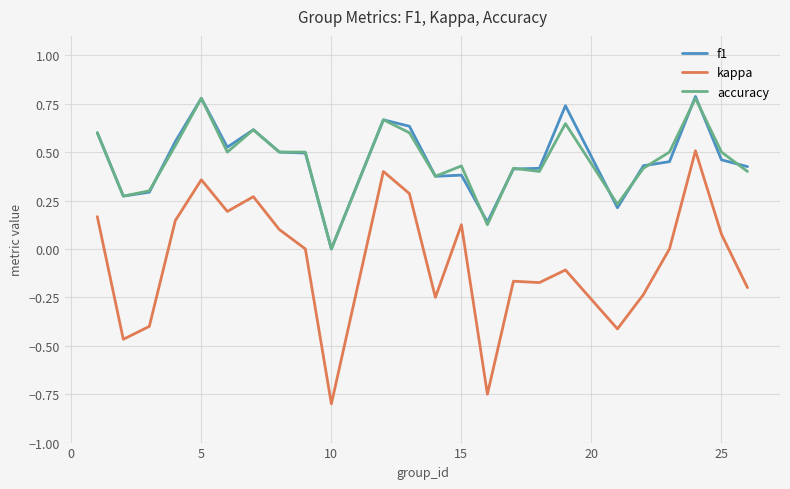

Count the number of data series in this chart.

3